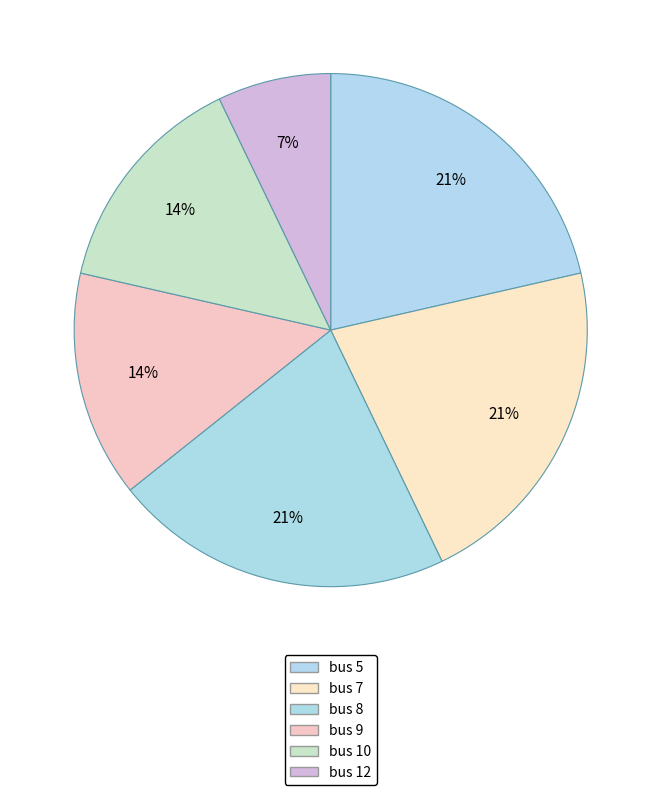

Combined, do bus 7 and bus 9 account for over 50%?

No